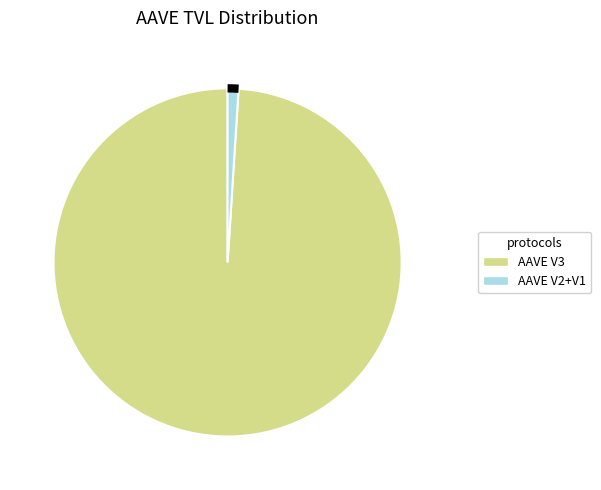

To the nearest percent, what is the difference between the AAVE V3 and AAVE V1 slice percentages?

99%